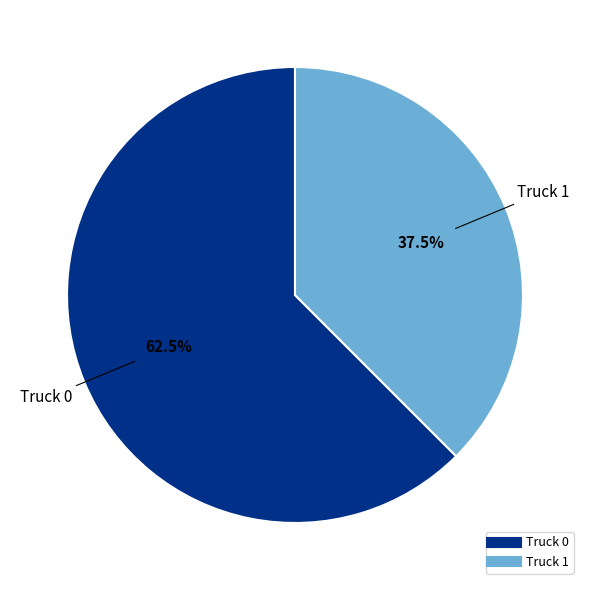

How many segments does this pie chart have?

2